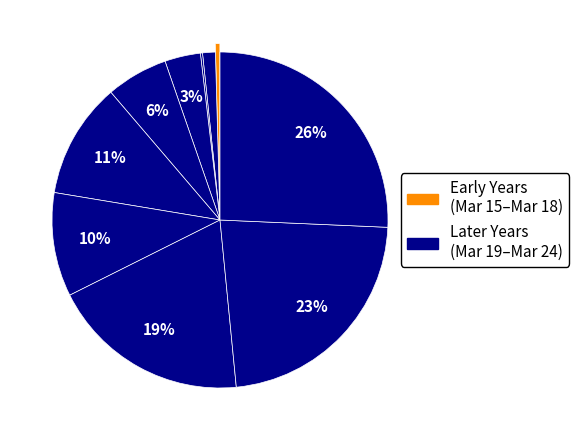

Is there any slice that represents more than half of the pie?

No